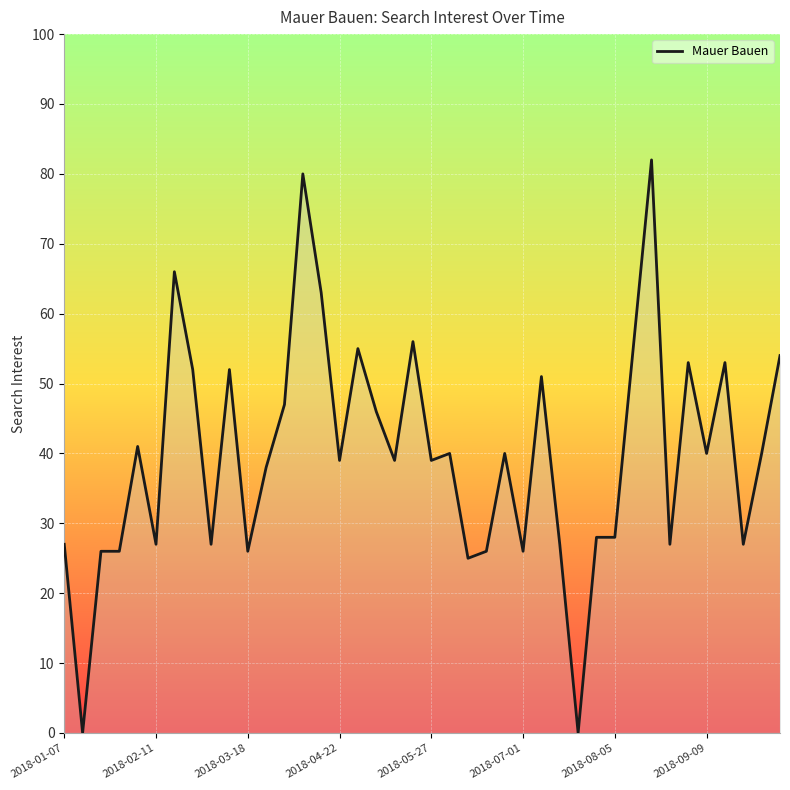

What is the greatest value displayed?

82